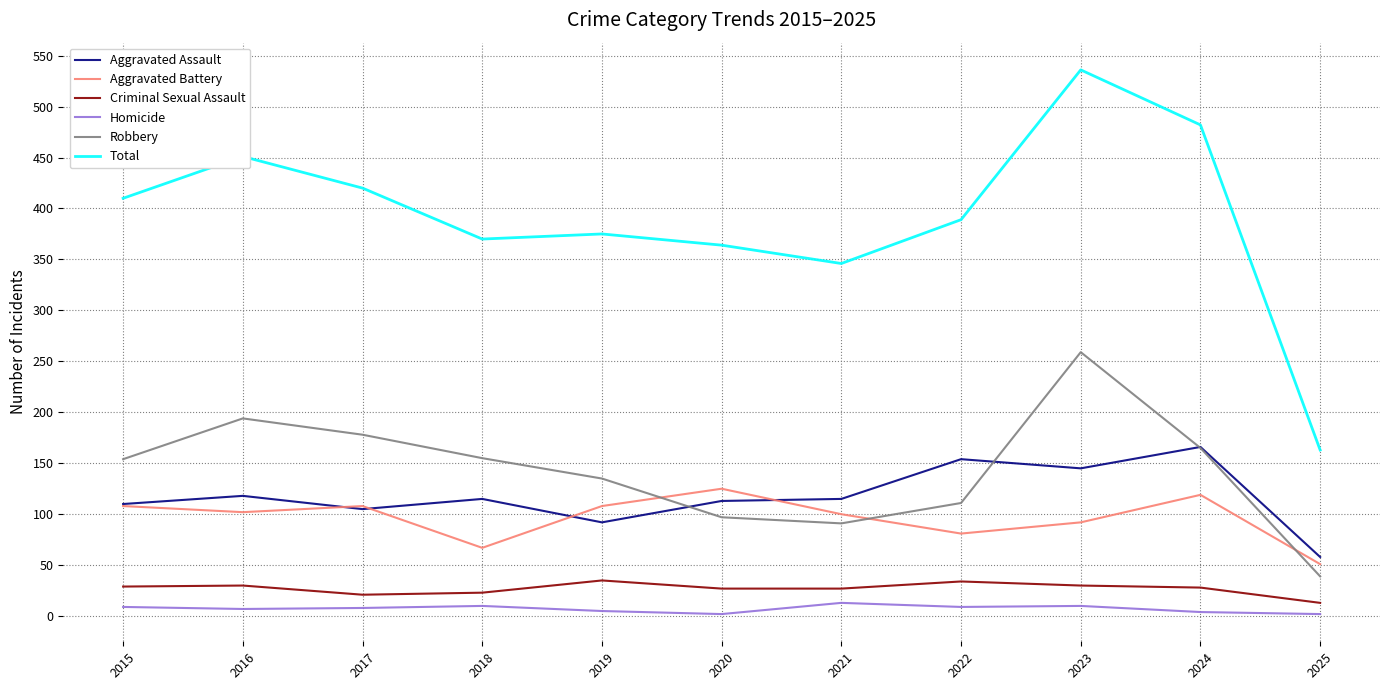

Does the chart have visible grid lines?

Yes